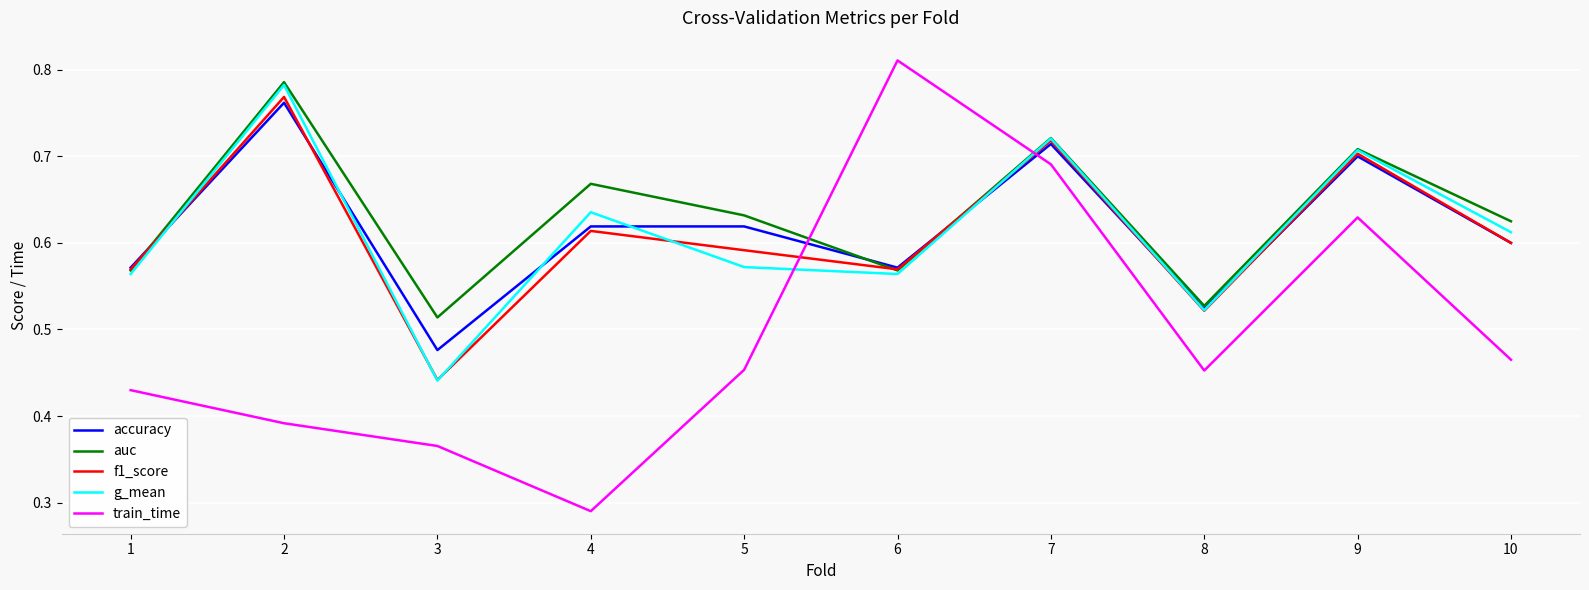

At which label does g_mean reach its peak?

2